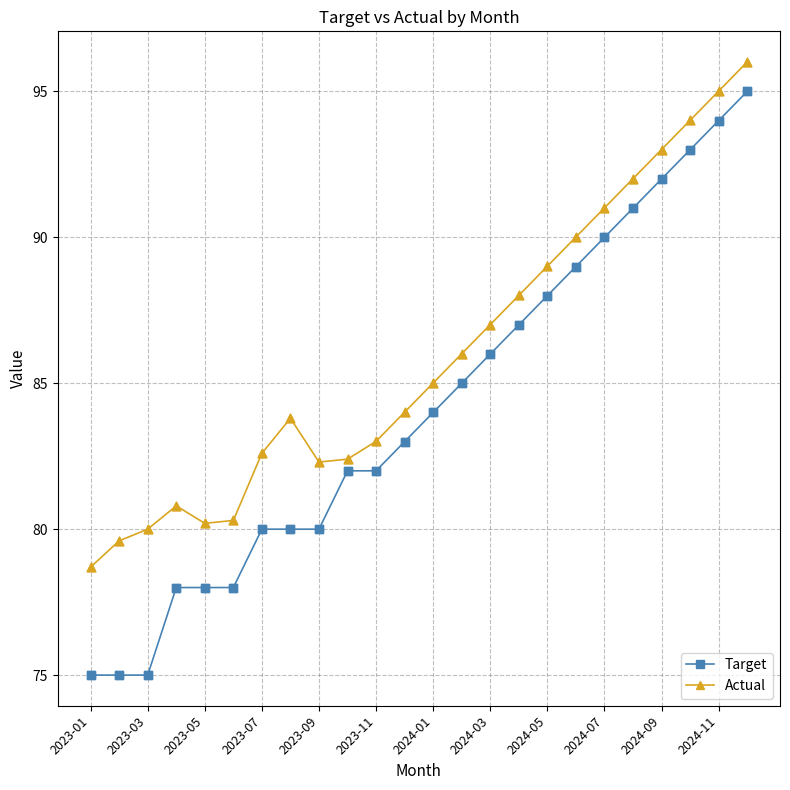

Which series has the widest spread of values?

Target